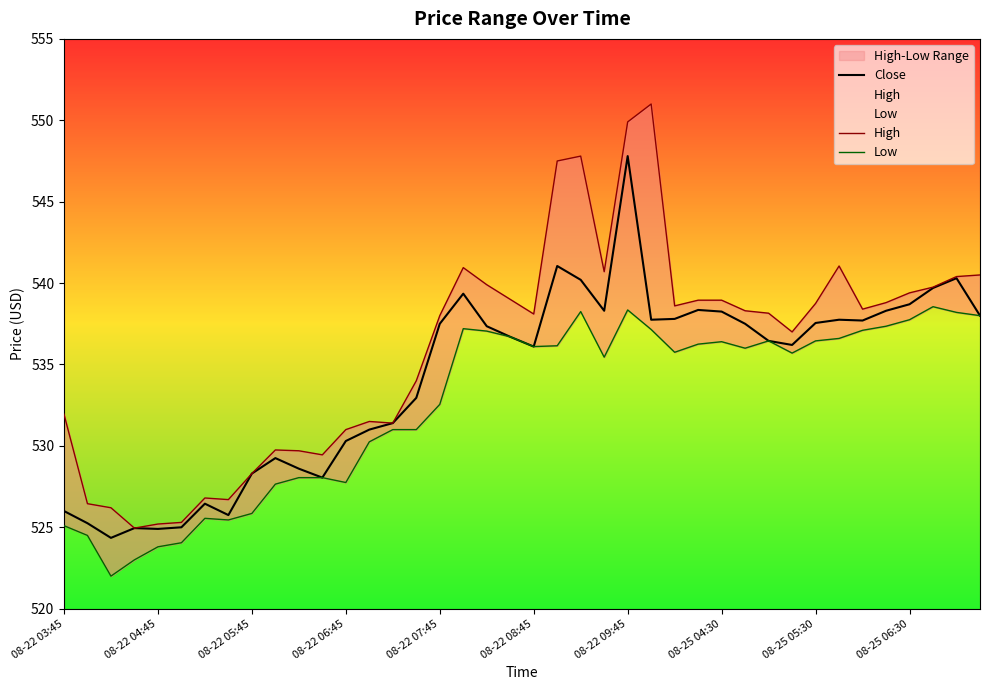

What are all the series names shown in the legend?

Close, High, Low